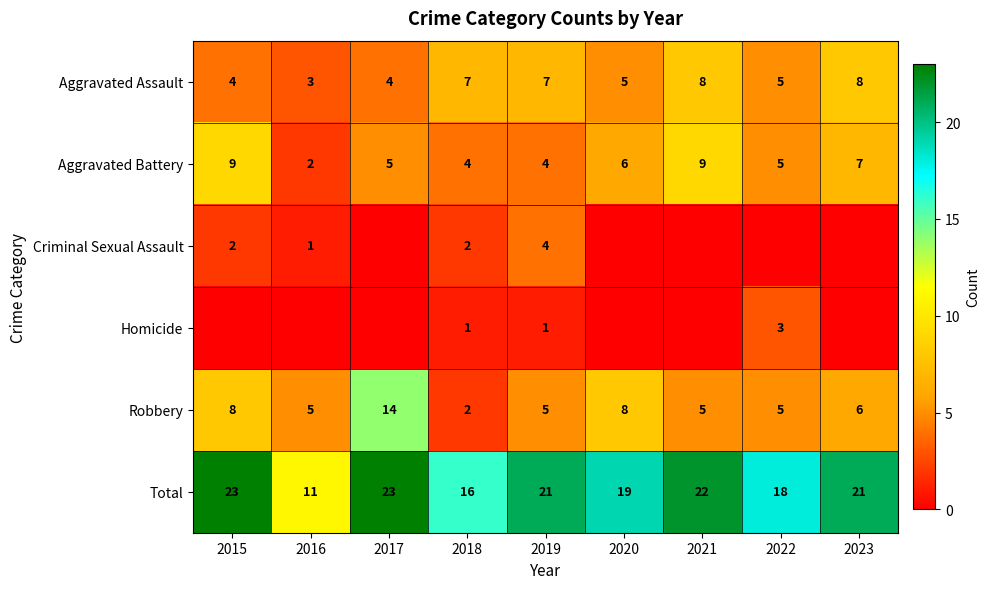

Read the Aggravated Battery value at 2022.

5